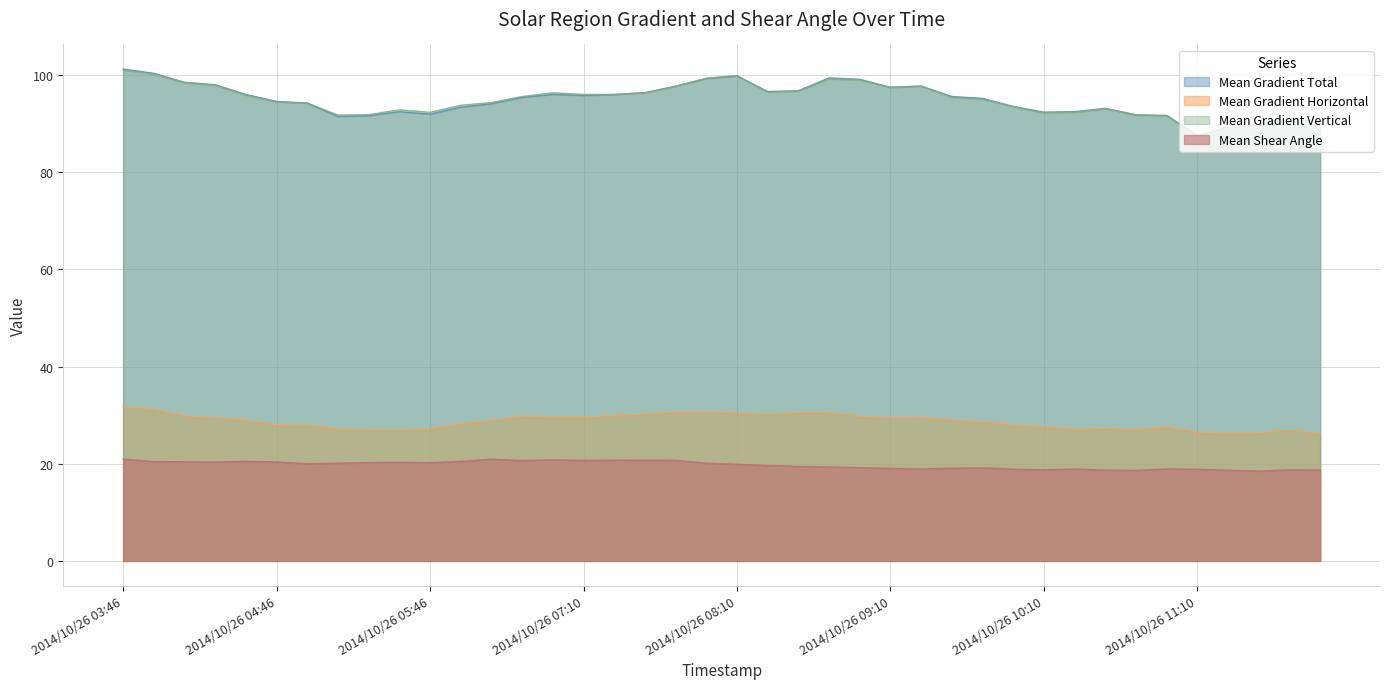

Rank the categories by Mean Shear Angle value from lowest to highest.

2014/10/26 11:34, 2014/10/26 10:46, 2014/10/26 11:22, 2014/10/26 10:34, 2014/10/26 11:58, 2014/10/26 10:10, 2014/10/26 11:46, 2014/10/26 11:10, 2014/10/26 09:58, 2014/10/26 09:22, 2014/10/26 10:22, 2014/10/26 10:58, 2014/10/26 09:10, 2014/10/26 09:34, 2014/10/26 09:46, 2014/10/26 08:58, 2014/10/26 08:46, 2014/10/26 08:34, 2014/10/26 08:22, 2014/10/26 08:10, 2014/10/26 04:58, 2014/10/26 05:10, 2014/10/26 07:58, 2014/10/26 05:46, 2014/10/26 05:22, 2014/10/26 05:34, 2014/10/26 04:22, 2014/10/26 04:46, 2014/10/26 04:10, 2014/10/26 03:58, 2014/10/26 06:22, 2014/10/26 04:34, 2014/10/26 06:46, 2014/10/26 07:10, 2014/10/26 07:46, 2014/10/26 07:34, 2014/10/26 07:22, 2014/10/26 06:58, 2014/10/26 03:46, 2014/10/26 06:34